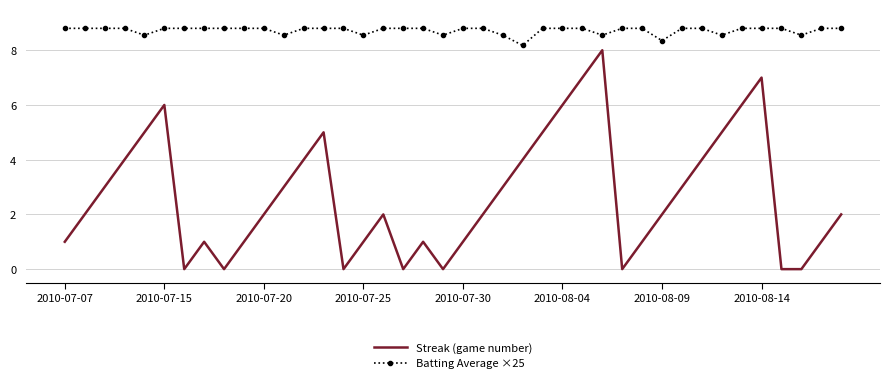

What are all the series names shown in the legend?

Streak (game number), Batting Average ×25